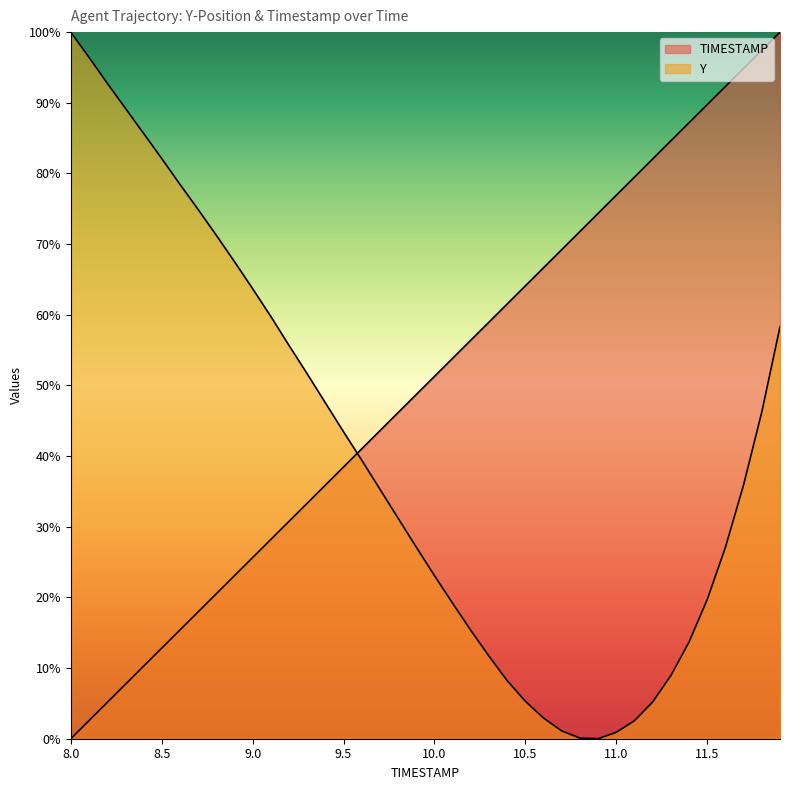

What is the average value of the TIMESTAMP series?

50.0